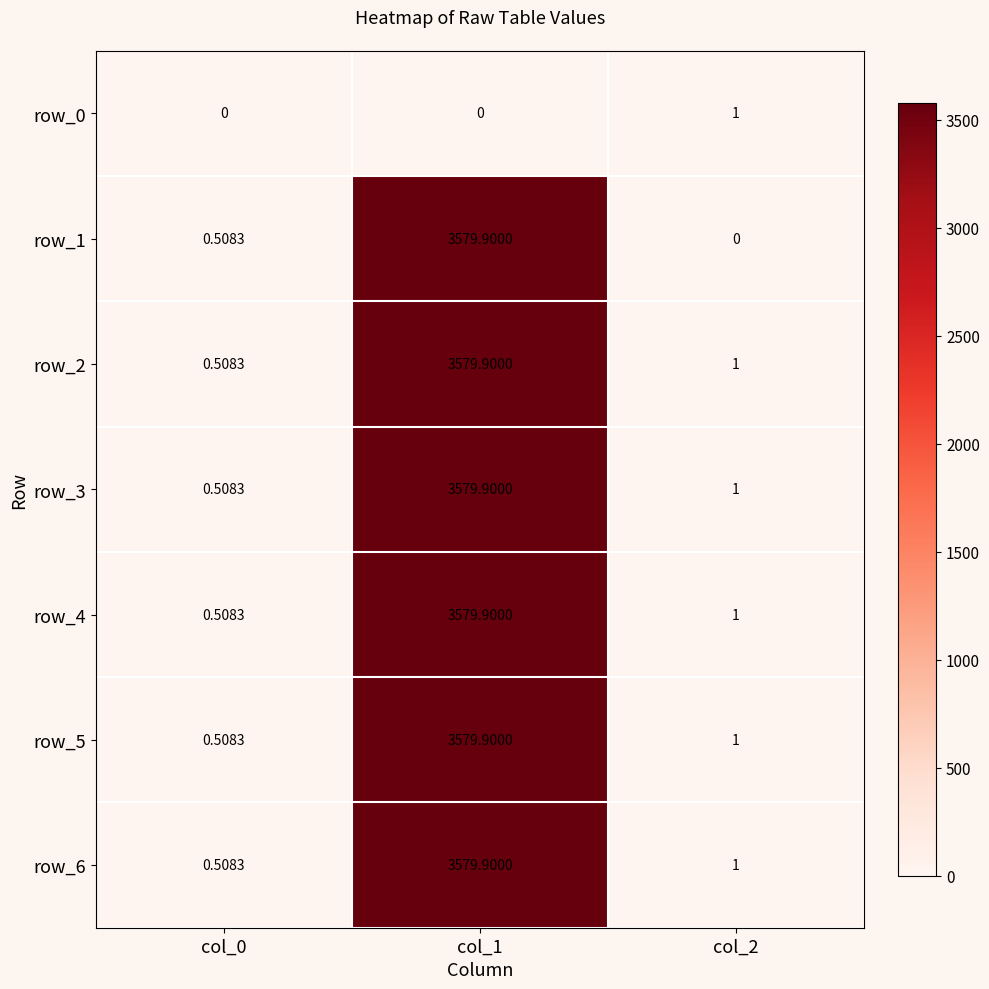

Is the value of row_0 at col_1 greater than the value of row_3 at col_1?

No